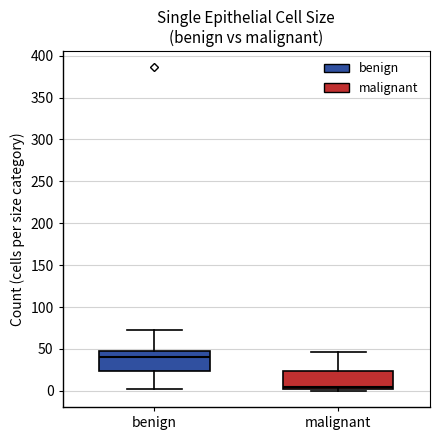

Reading left to right, read every box against the y-axis: the position of its median line, the range the box covers, and the ends of its whiskers. The values are not printed on the chart, so give them approximately, as read against the axis.

benign: median 40, box 25 to 50, whiskers 0 to 70
malignant: median 5, box 0 to 25, whiskers 0 (just below the box's lower edge) to 45